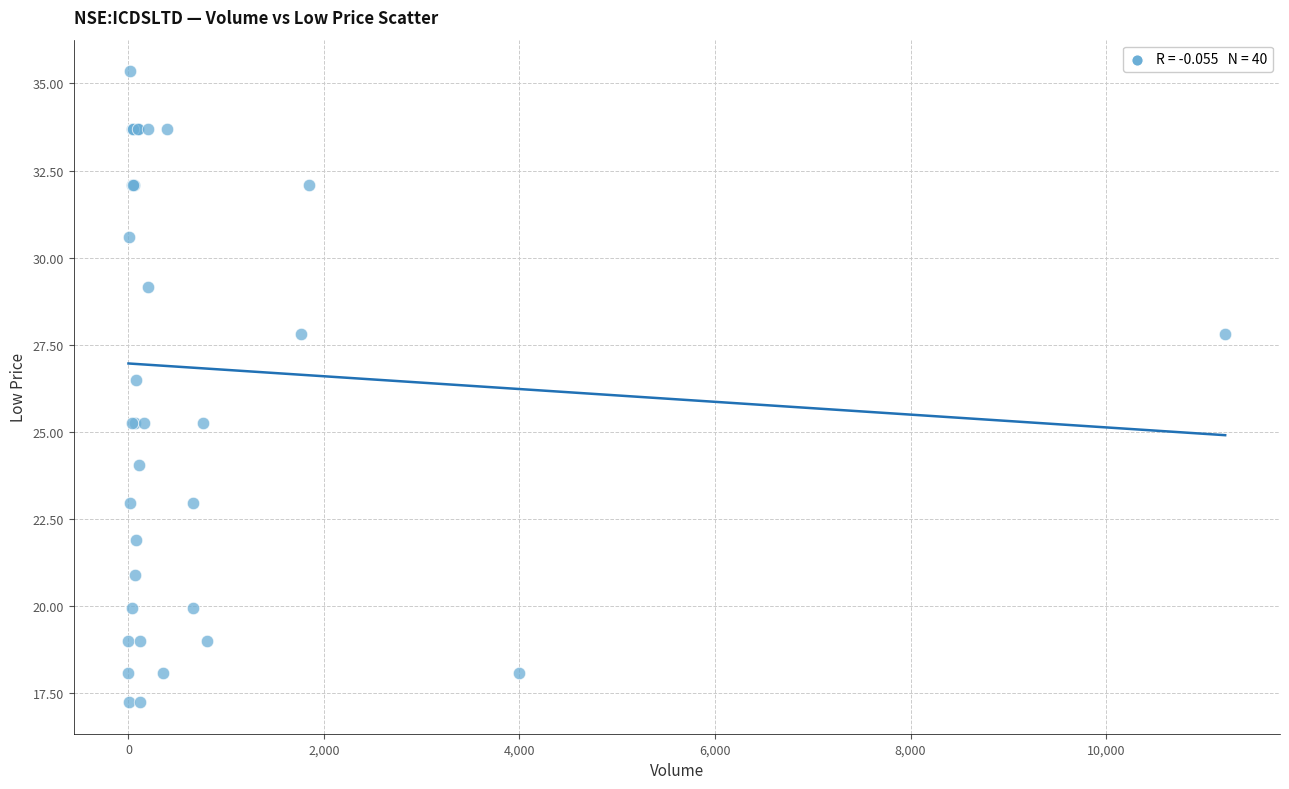

What Y value in the scatter plot is closest to 26?

26.5